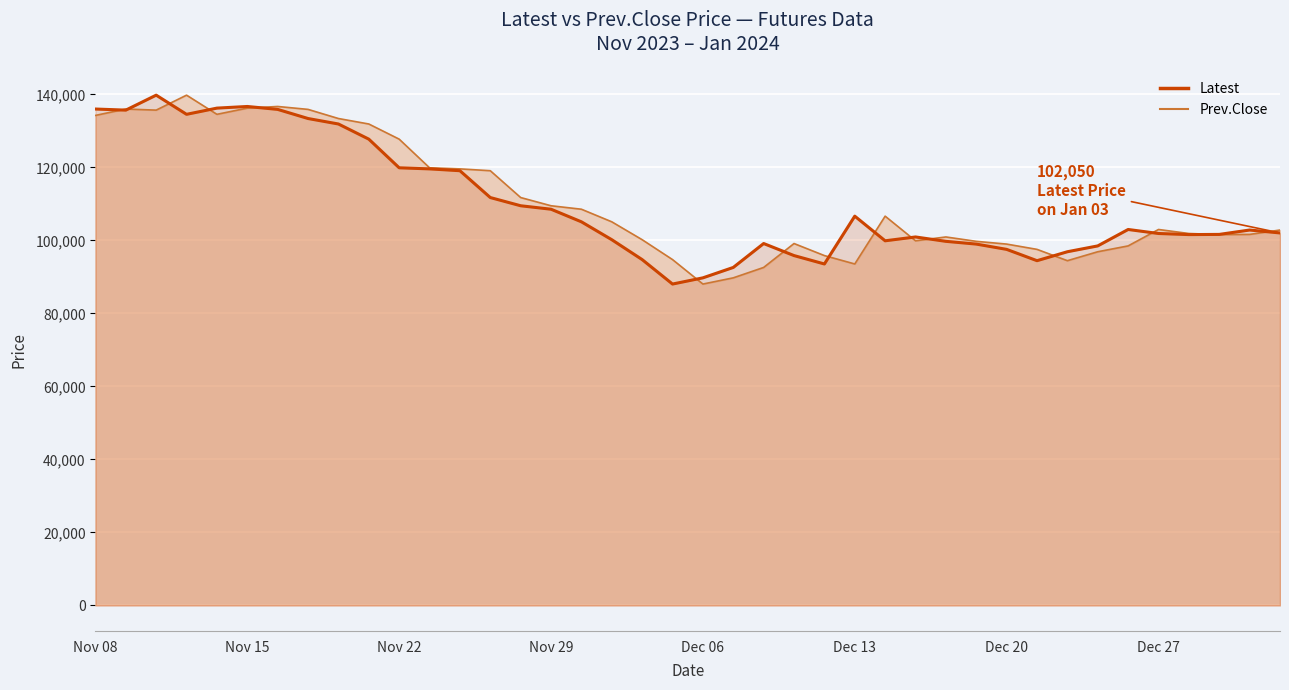

Count the number of categories in the chart.

40